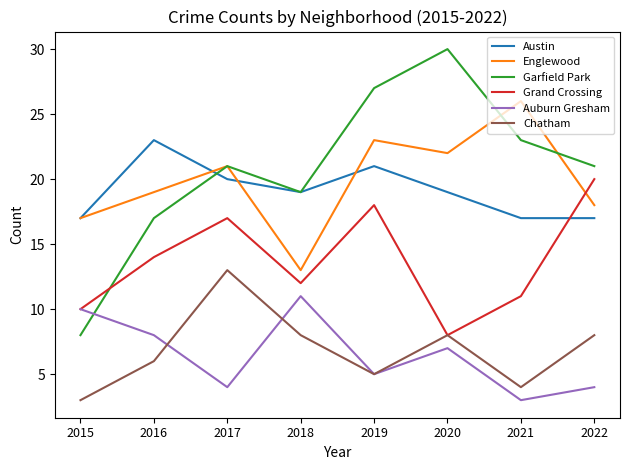

Reading right to left, list all the values displayed in this chart.

Austin: 2022=17	2021=17	2020=19	2019=21	2018=19	2017=20	2016=23	2015=17
Englewood: 2022=18	2021=26	2020=22	2019=23	2018=13	2017=21	2016=19	2015=17
Garfield Park: 2022=21	2021=23	2020=30	2019=27	2018=19	2017=21	2016=17	2015=8
Grand Crossing: 2022=20	2021=11	2020=8	2019=18	2018=12	2017=17	2016=14	2015=10
Auburn Gresham: 2022=4	2021=3	2020=7	2019=5	2018=11	2017=4	2016=8	2015=10
Chatham: 2022=8	2021=4	2020=8	2019=5	2018=8	2017=13	2016=6	2015=3